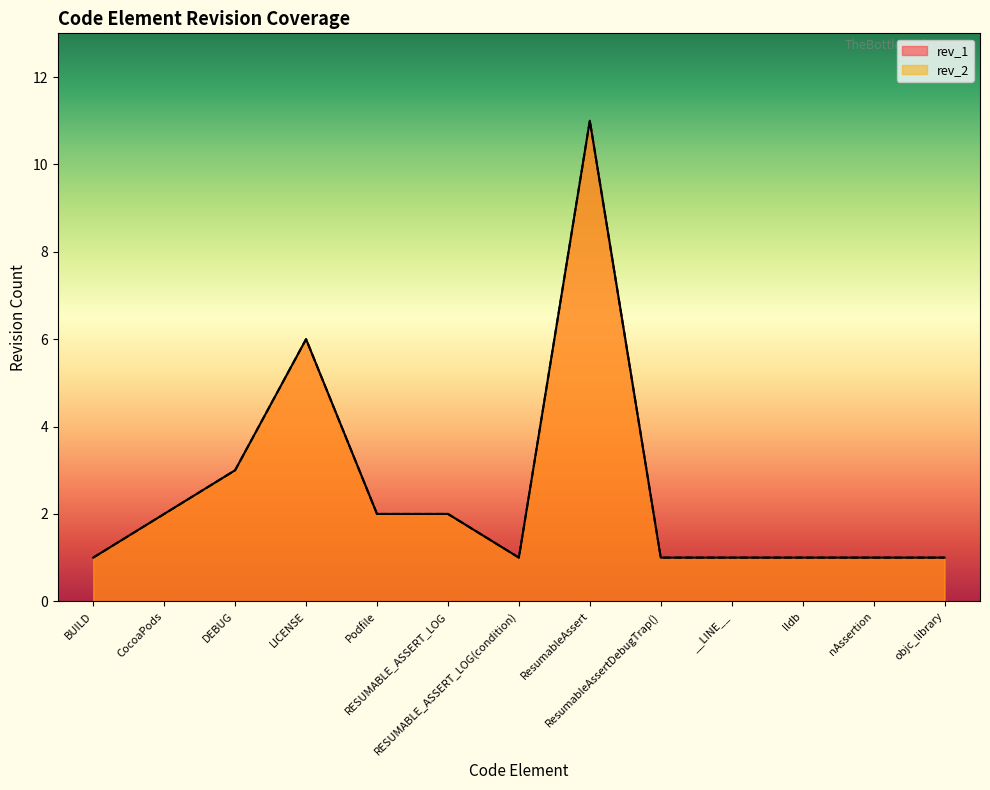

What are all the series names shown in the legend?

rev_2, rev_1